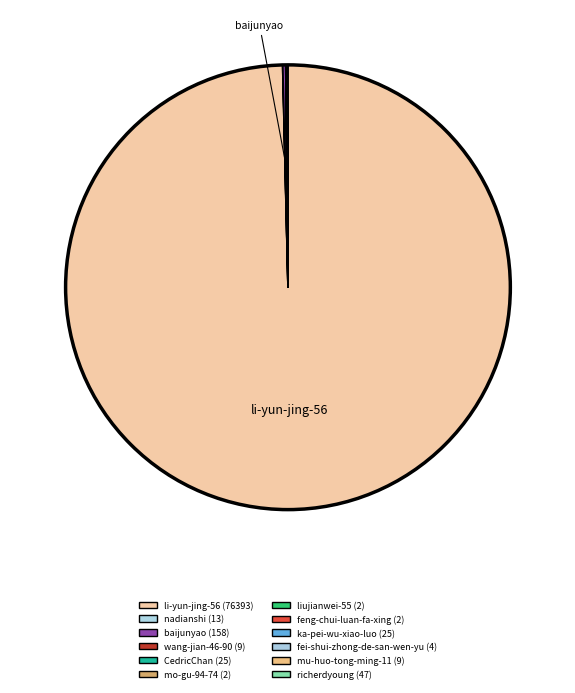

What is the largest slice in the pie chart?

li-yun-jing-56